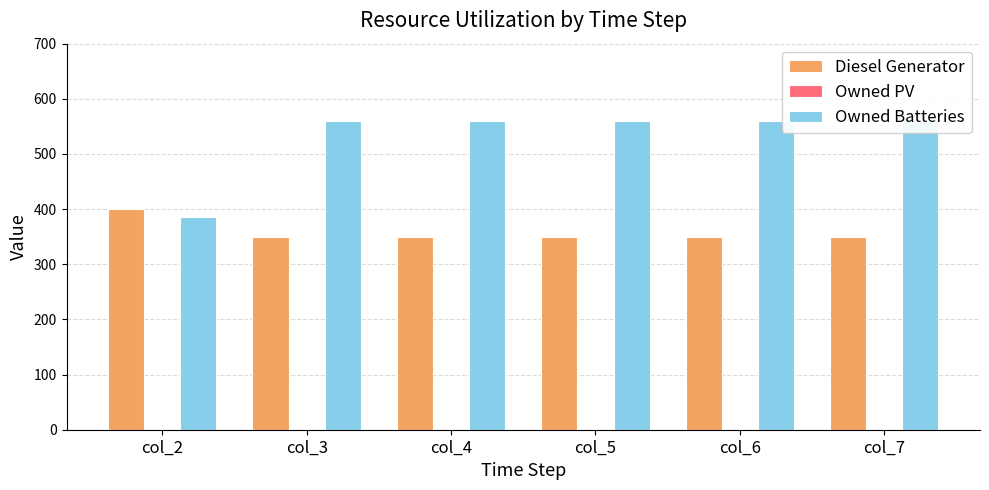

How many bars are there in total?

18